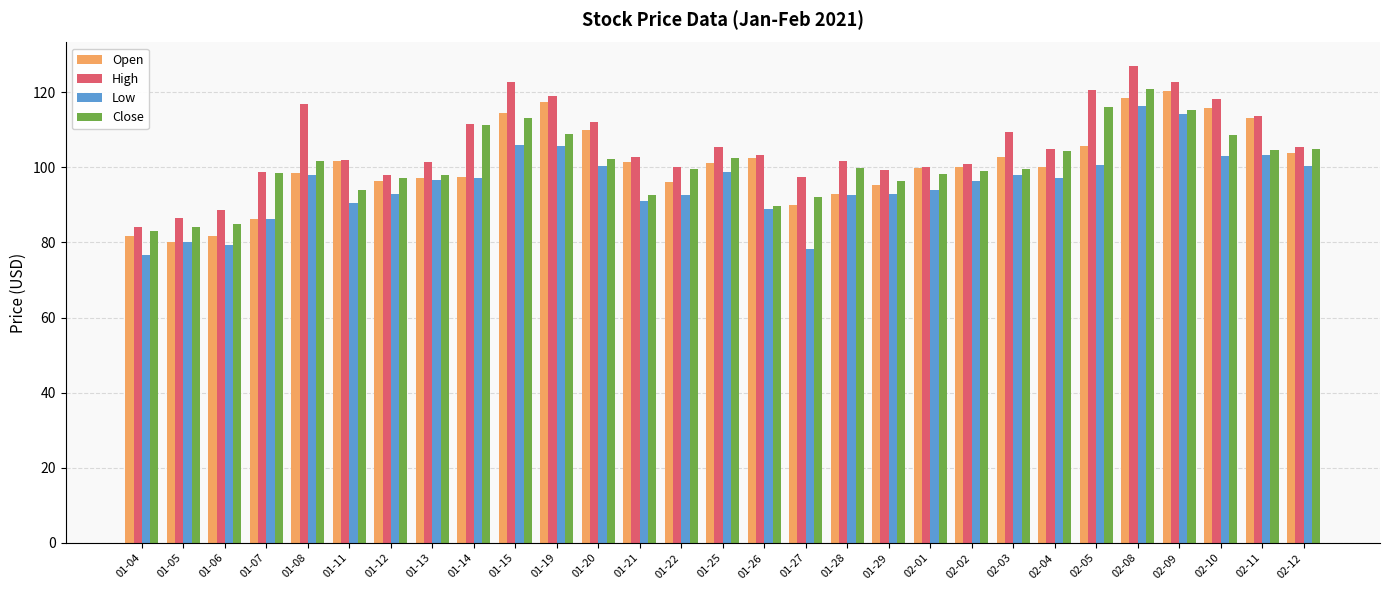

At 02-05, list the series in order from smallest to largest.

Low, Open, Close, High